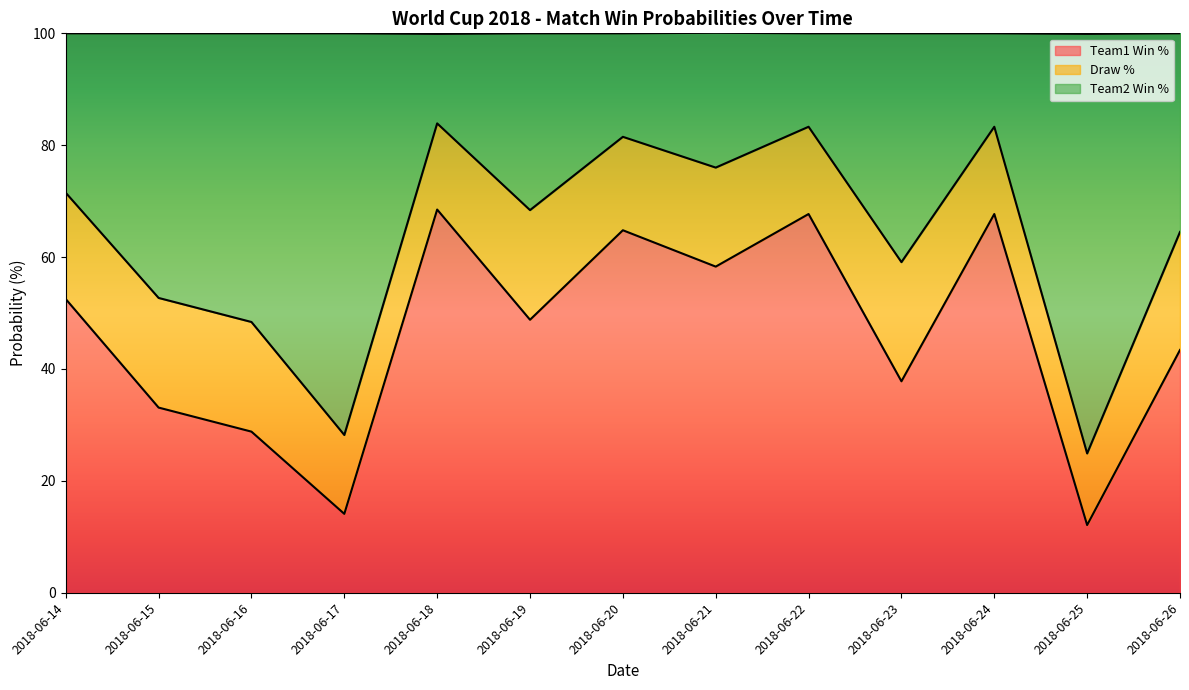

What is the smallest value displayed?

12.1